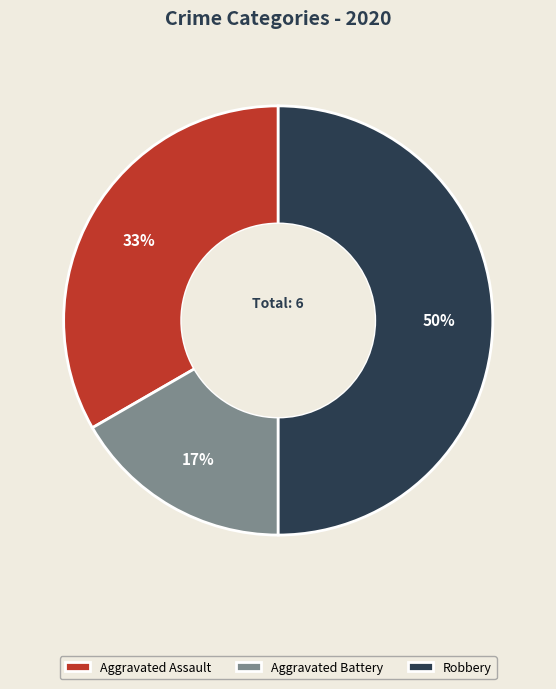

Rank the categories by value from lowest to highest.

Aggravated Battery, Aggravated Assault, Robbery